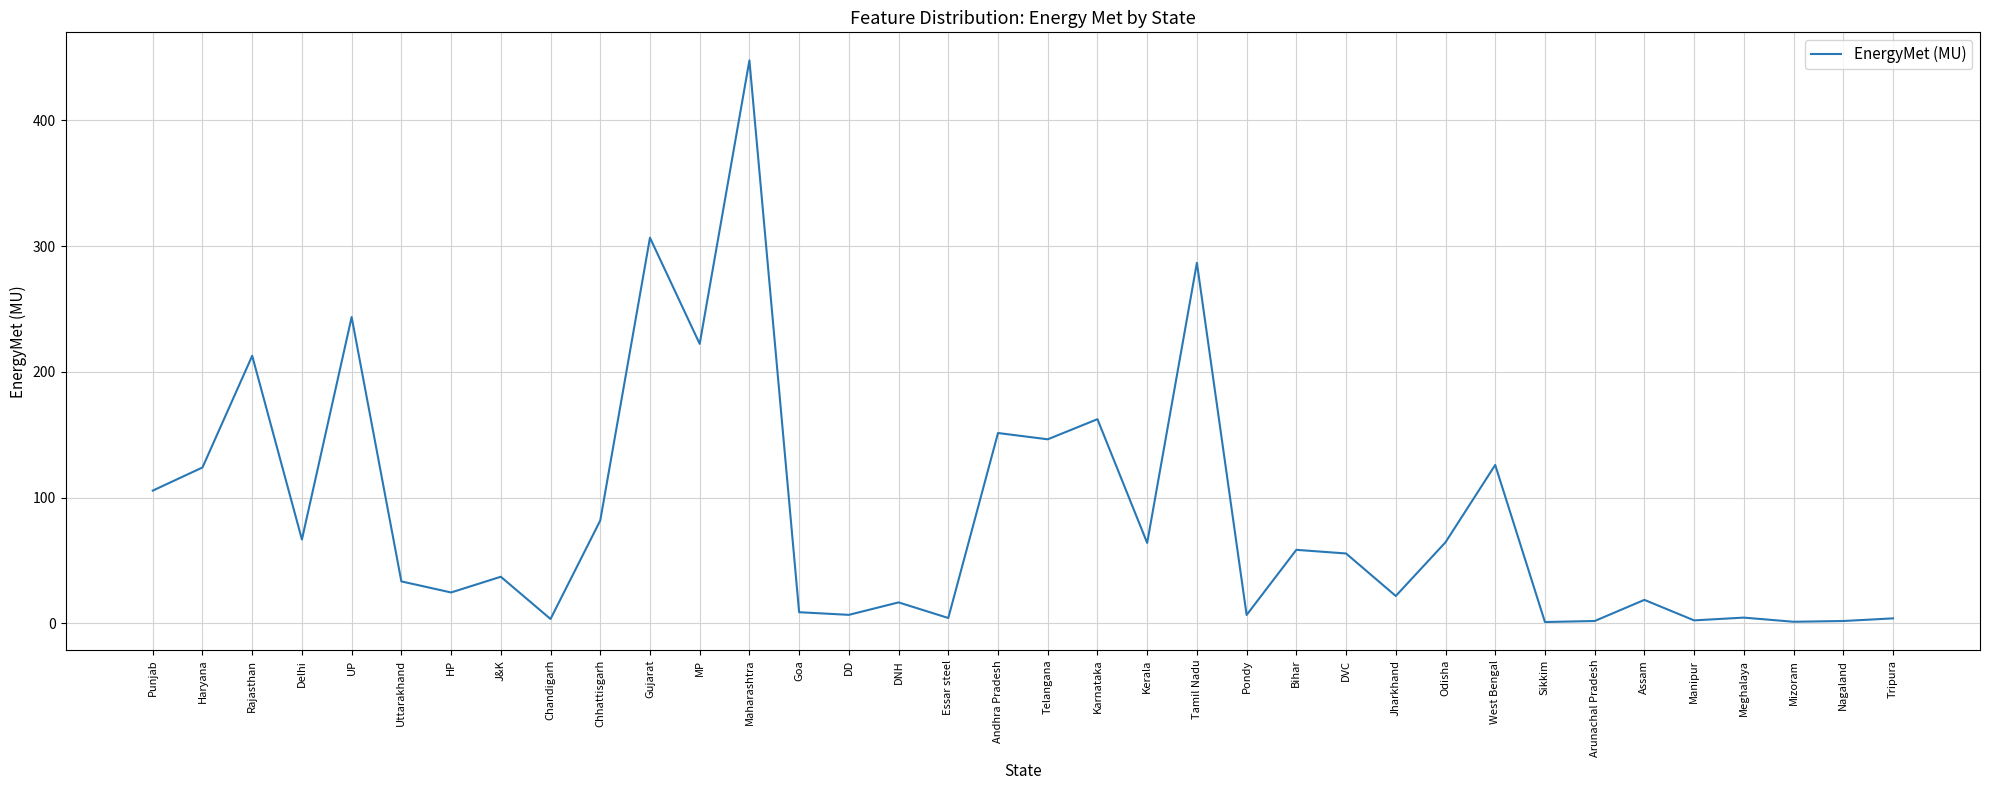

How many values are below 55?

18